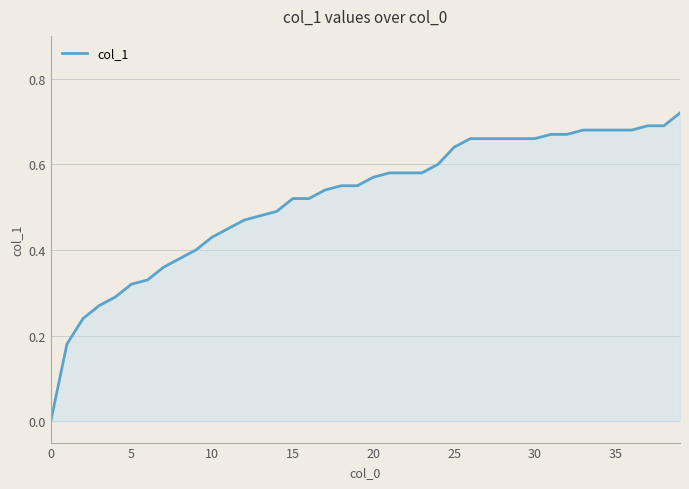

Reading right to left, what are all the values shown in this chart?

0.7	0.7	0.7	0.7	0.7	0.7	0.7	0.7	0.7	0.7	0.7	0.7	0.7	0.7	0.6	0.6	0.6	0.6	0.6	0.6	0.6	0.6	0.5	0.5	0.5	0.5	0.5	0.5	0.5	0.4	0.4	0.4	0.4	0.3	0.3	0.3	0.3	0.2	0.2	0.0